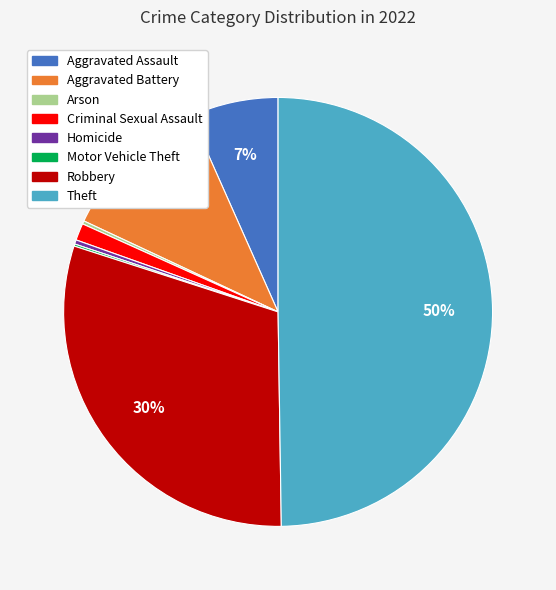

Which category has the biggest portion of the pie?

Theft